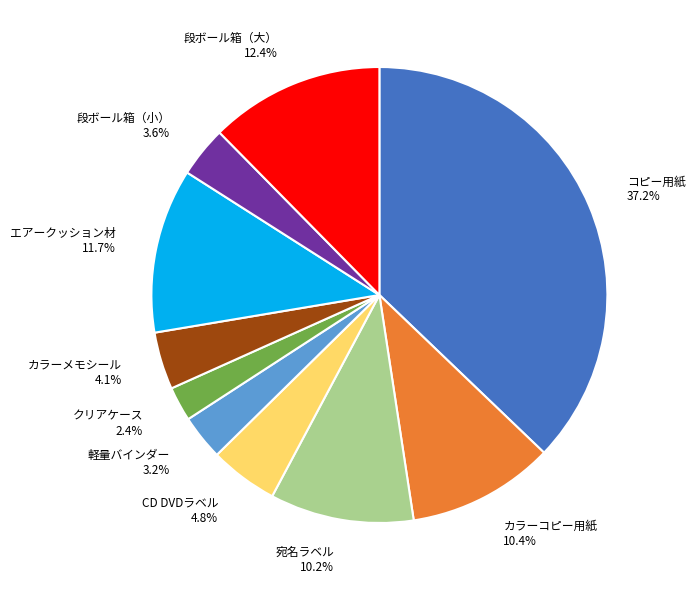

Is there a majority slice in this chart?

No